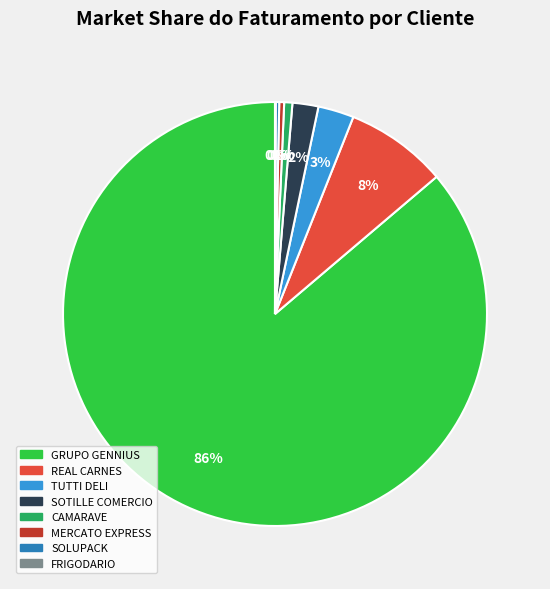

Which category has the biggest portion of the pie?

GRUPO GENNIUS